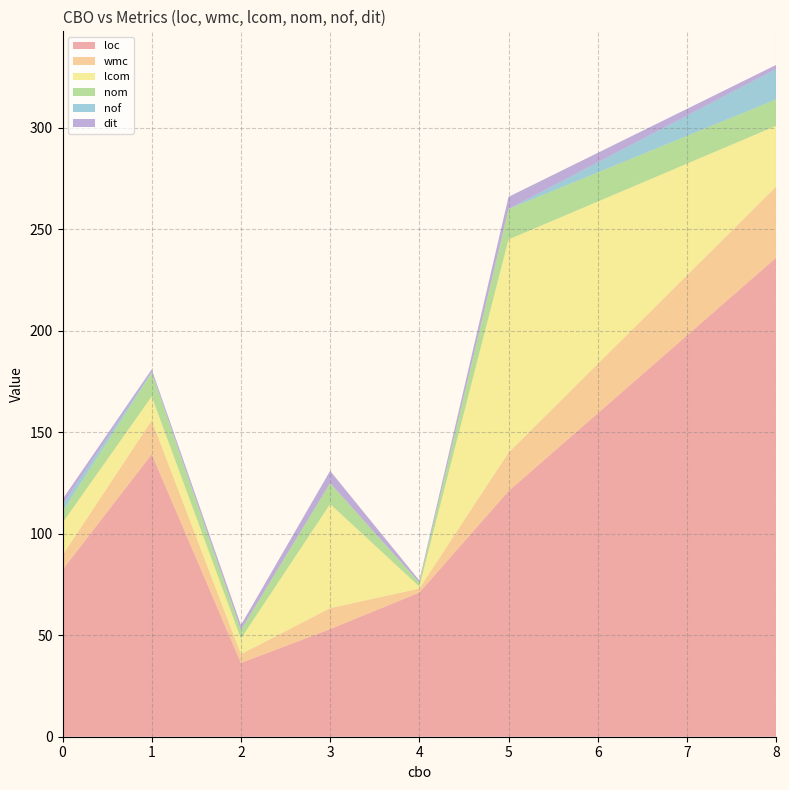

Is it true that loc equals 82.2 at 0?

True